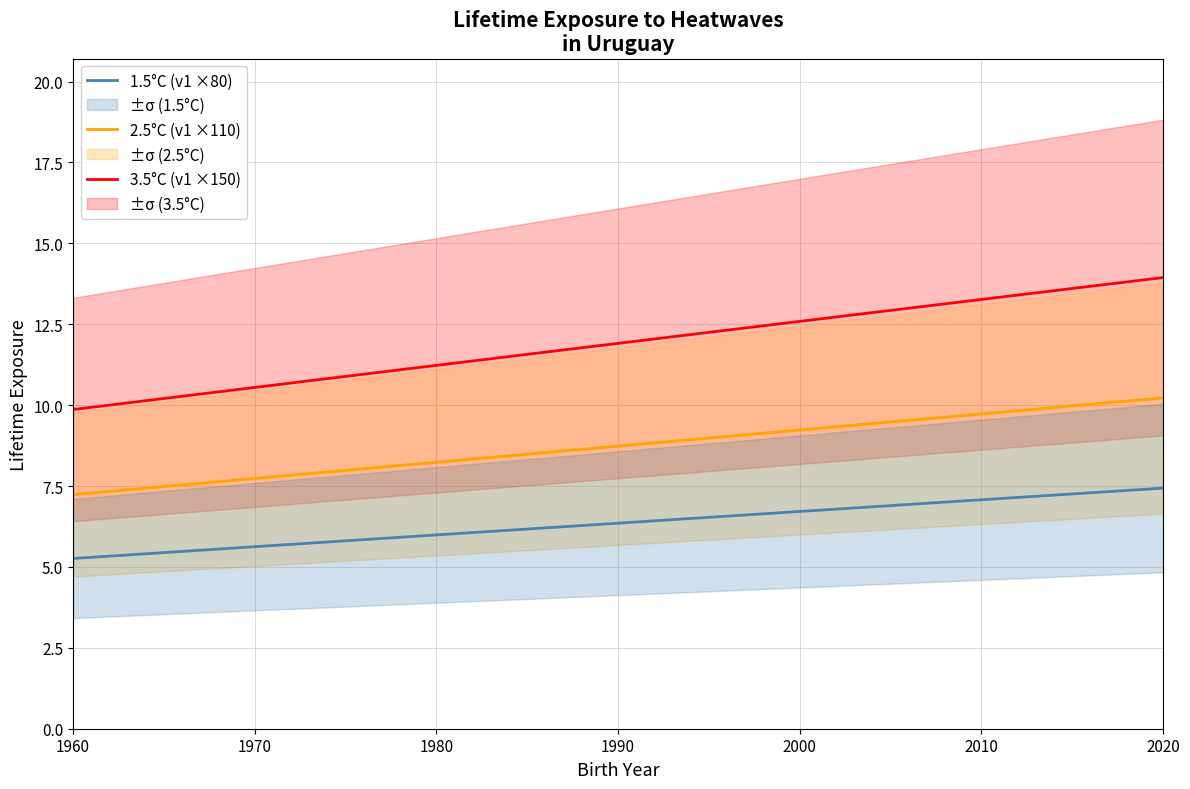

True or false: 1.5°C (v1 ×80) and 2.5°C (v1 ×110) cross at least once.

False